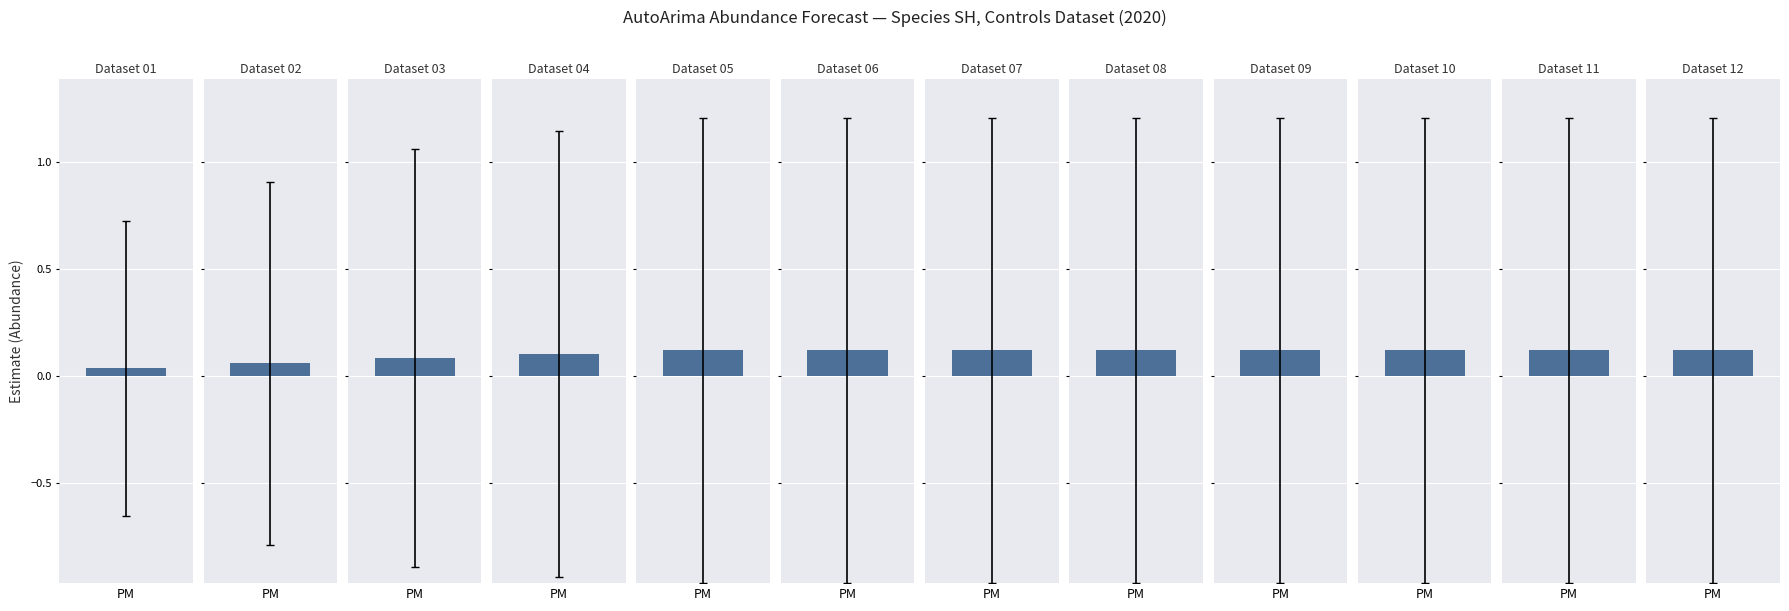

List the labels in order of upper_pi value, smallest first.

1, 2, 3, 4, 5, 6, 7, 8, 9, 10, 11, 12